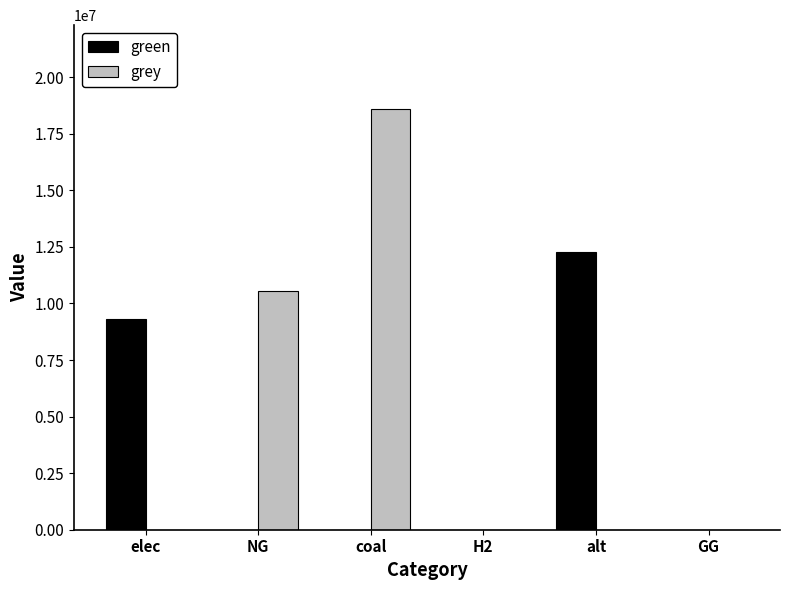

What is the total value across all series at alt?

12288253.3